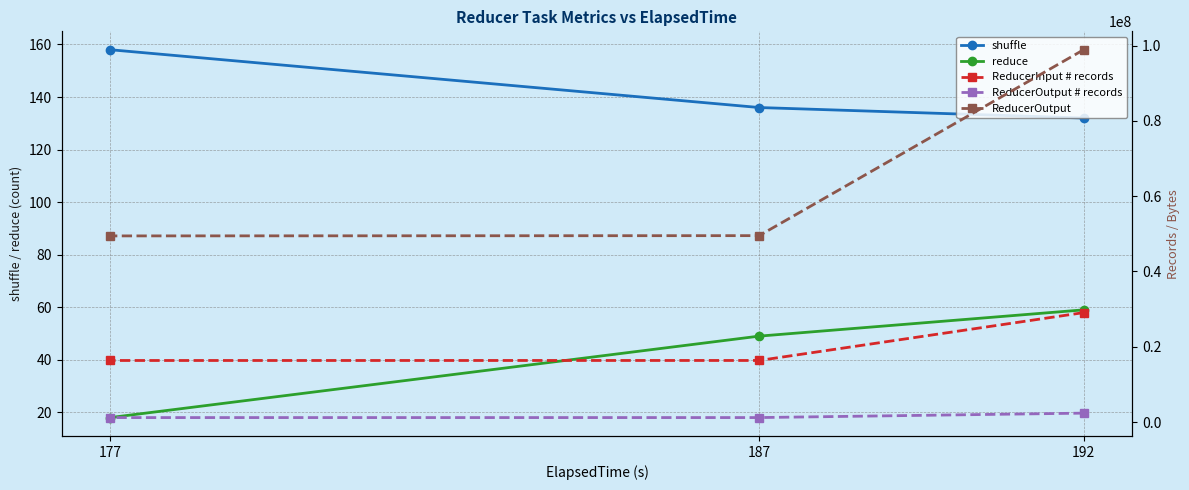

List the series in order of their peak value, lowest first.

reduce, shuffle, ReducerOutput # records, ReducerInput # records, ReducerOutput